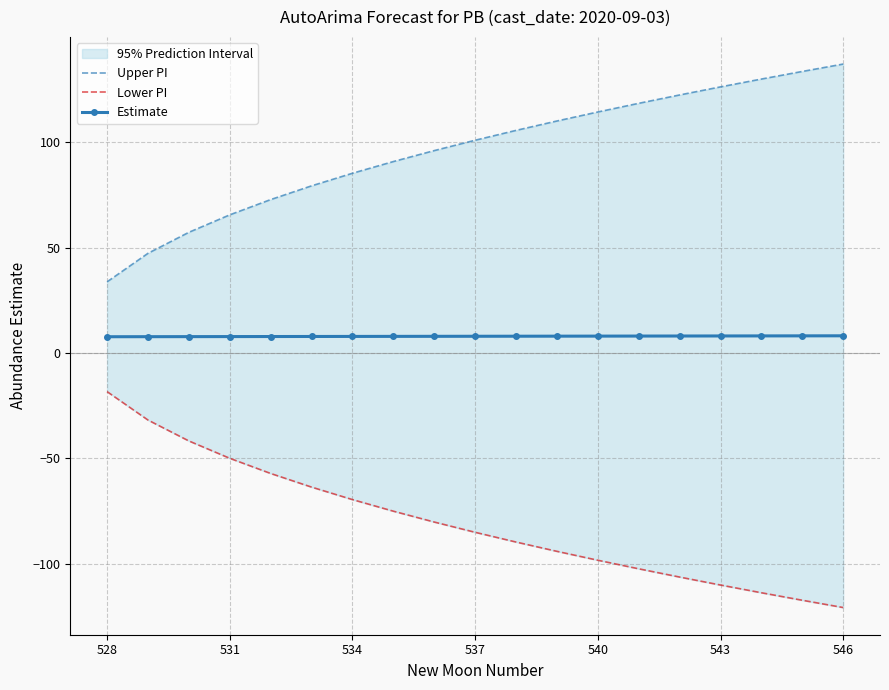

Rank the series at 531 from lowest to highest value.

Lower PI, Estimate, Upper PI